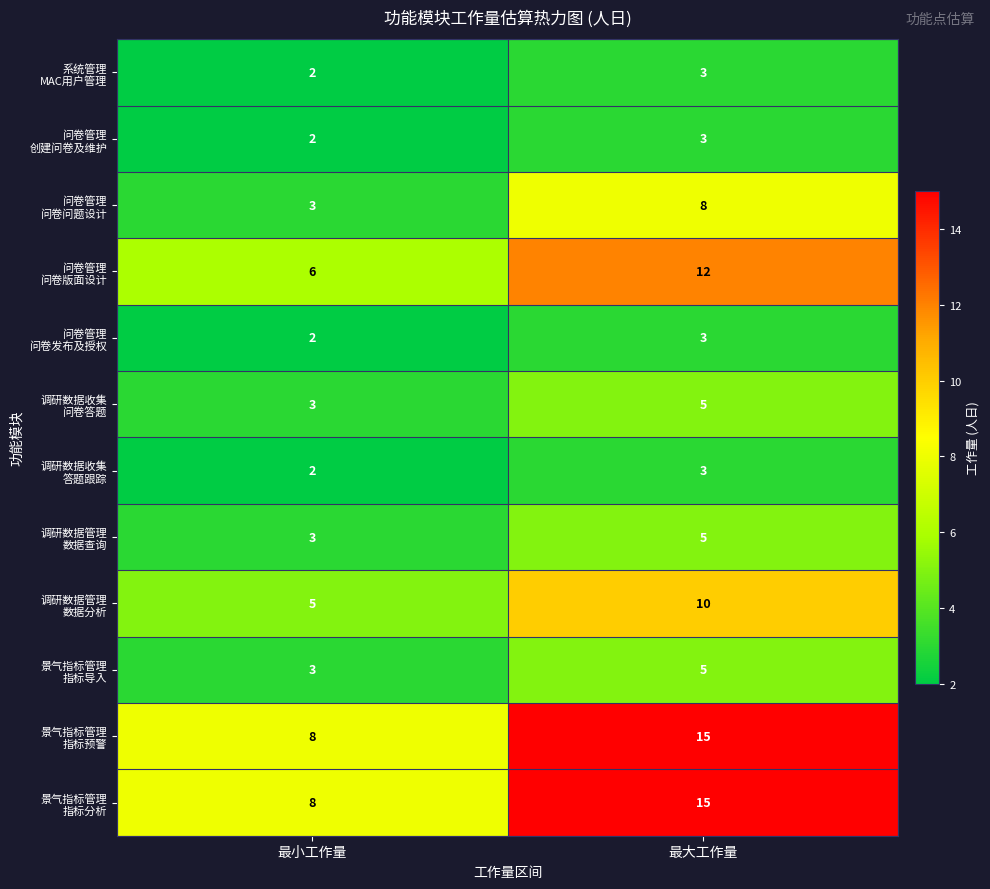

At which category is the sum across all series the highest?

最大工作量